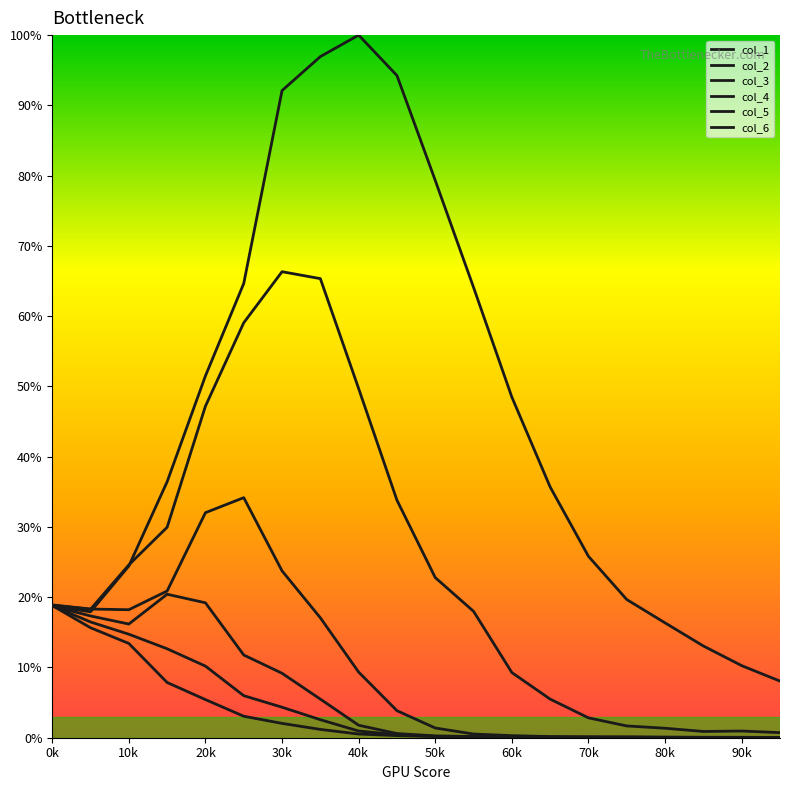

Which category has the lowest value in the col_5 series?

15